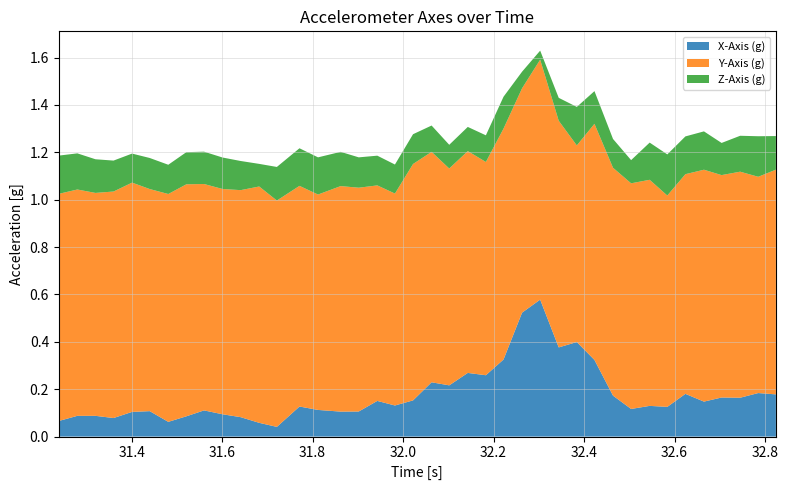

Reading left to right, what are all the values shown in this chart?

X-Axis (g): 0=0.1	1=0.1	2=0.1	3=0.1	4=0.1	5=0.1	6=0.1	7=0.1	8=0.1	9=0.1	10=0.1	11=0.1	12=0.0	13=0.1	14=0.1	15=0.1	16=0.1	17=0.2	18=0.1	19=0.2	20=0.2	21=0.2	22=0.3	23=0.3	24=0.3	25=0.5	26=0.6	27=0.4	28=0.4	29=0.3	30=0.2	31=0.1	32=0.1	33=0.1	34=0.2	35=0.1	36=0.2	37=0.2	38=0.2	39=0.2
Y-Axis (g): 0=1.0	1=1.0	2=0.9	3=1.0	4=1.0	5=0.9	6=1.0	7=1.0	8=1.0	9=1.0	10=1.0	11=1.0	12=1.0	13=0.9	14=0.9	15=1.0	16=0.9	17=0.9	18=0.9	19=1.0	20=1.0	21=0.9	22=0.9	23=0.9	24=1.0	25=0.9	26=1.0	27=1.0	28=0.8	29=1.0	30=1.0	31=1.0	32=1.0	33=0.9	34=0.9	35=1.0	36=0.9	37=1.0	38=0.9	39=0.9
Z-Axis (g): 0=0.2	1=0.2	2=0.1	3=0.1	4=0.1	5=0.1	6=0.1	7=0.1	8=0.1	9=0.1	10=0.1	11=0.1	12=0.1	13=0.2	14=0.2	15=0.1	16=0.1	17=0.1	18=0.1	19=0.1	20=0.1	21=0.1	22=0.1	23=0.1	24=0.1	25=0.1	26=0.0	27=0.1	28=0.2	29=0.1	30=0.1	31=0.1	32=0.2	33=0.2	34=0.2	35=0.2	36=0.1	37=0.2	38=0.2	39=0.1